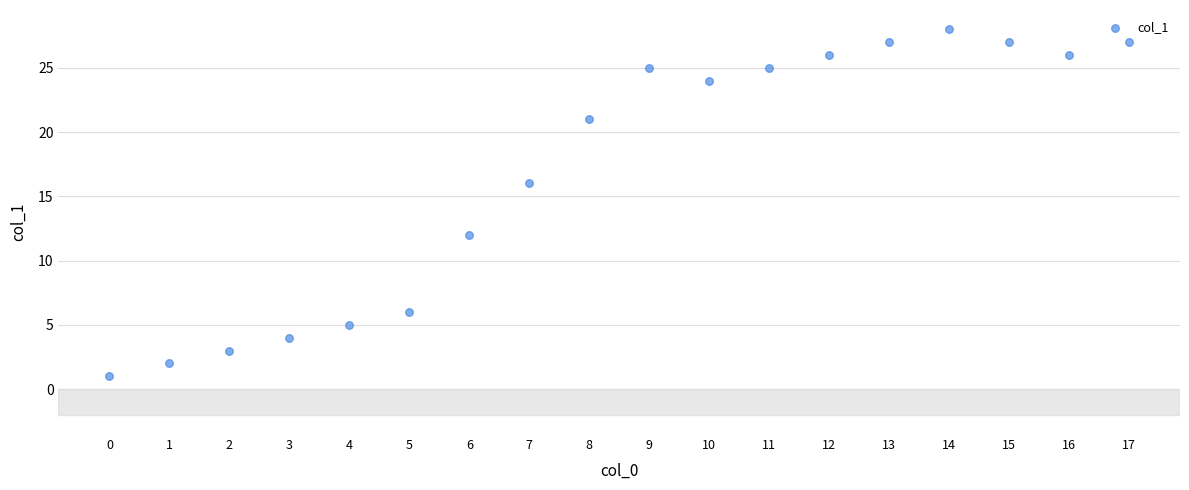

What is the range of Y values (max minus min)?

27